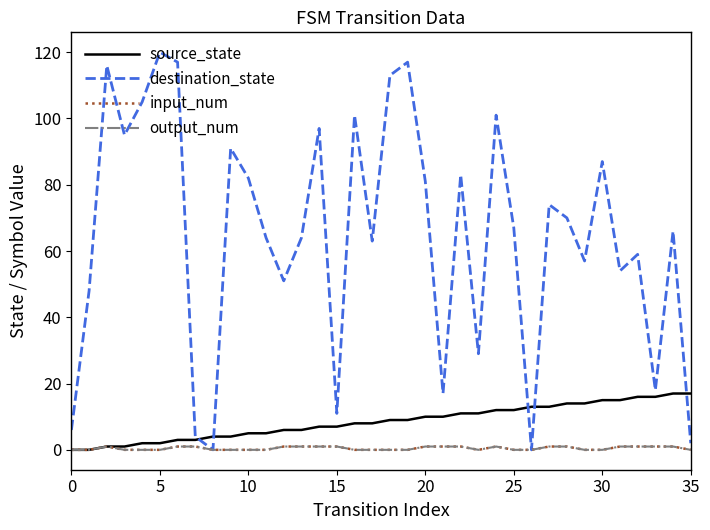

Does the chart have visible grid lines?

No